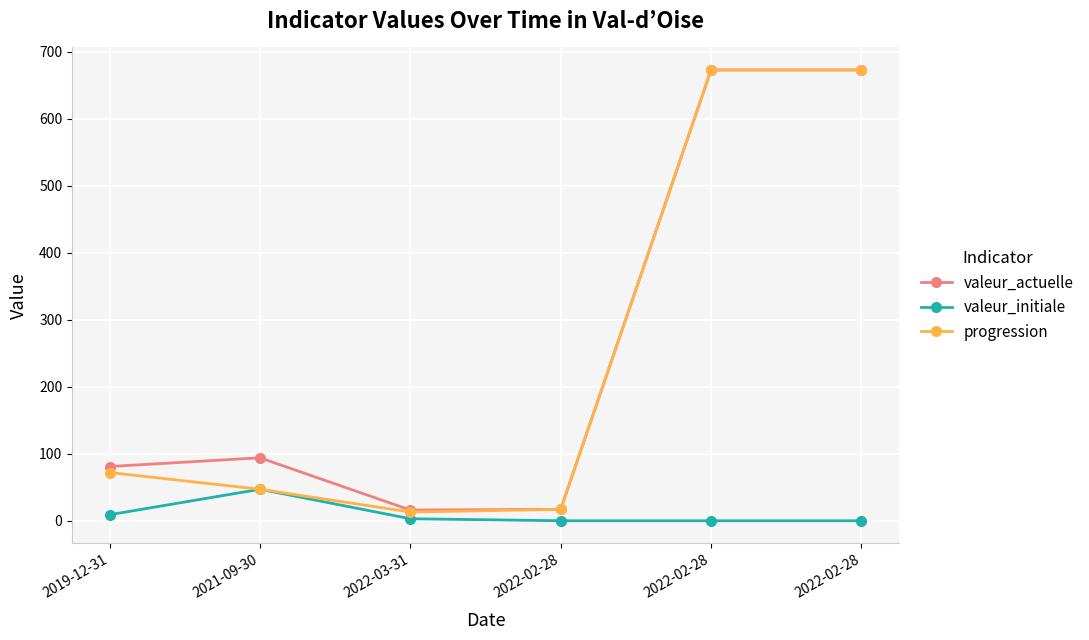

True or false: progression has a value of 17 at 2022-02-28.

True